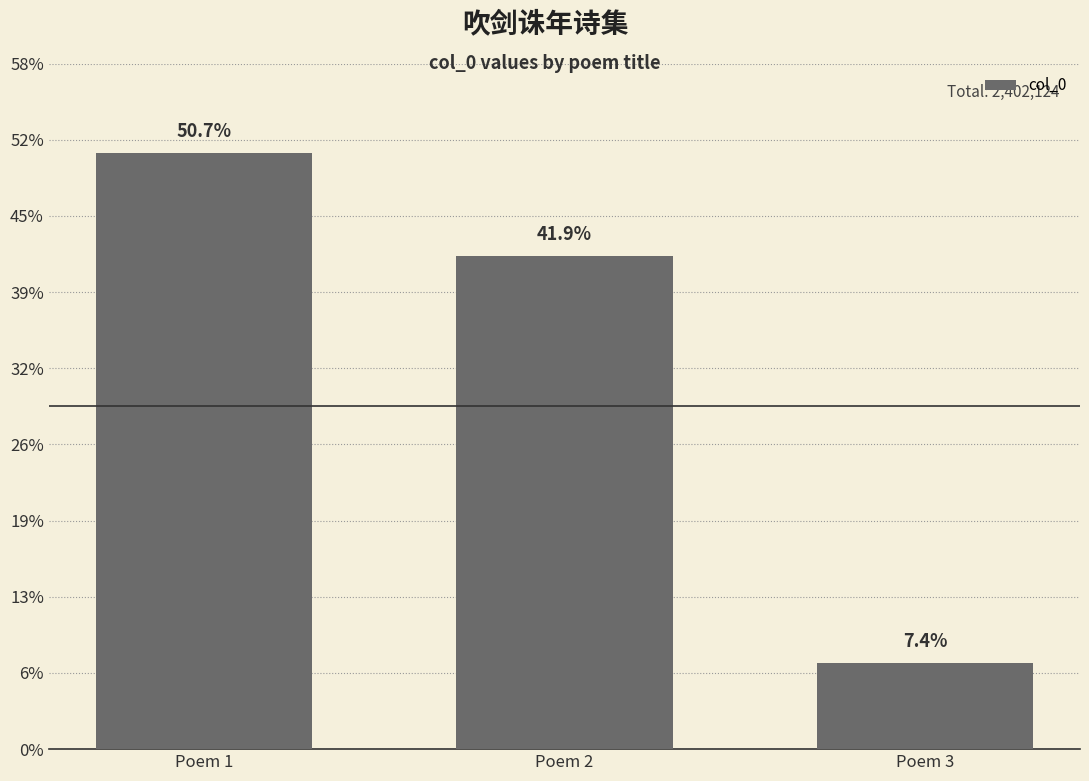

Are the bars horizontal?

No